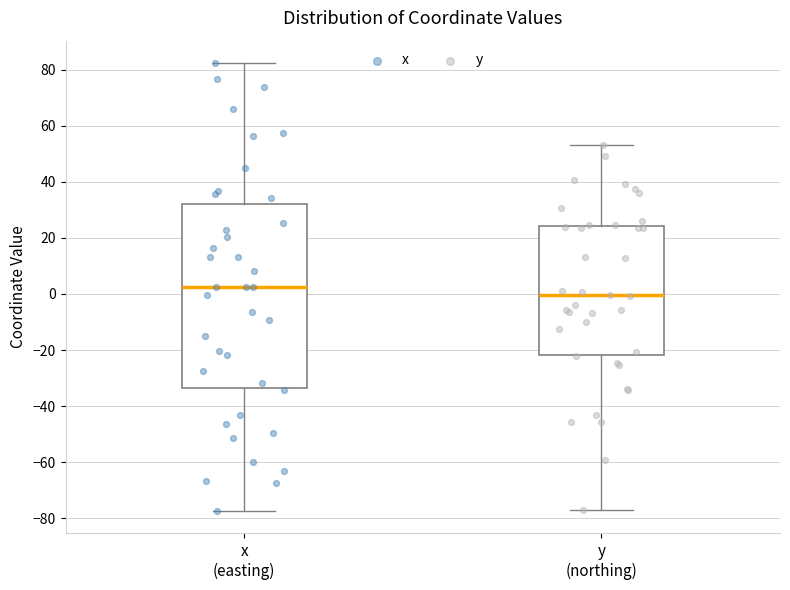

Reading left to right, read every box against the y-axis: the position of its median line, the range the box covers, and the ends of its whiskers. The values are not printed on the chart, so give them approximately, as read against the axis.

x (easting): median 2, box -34 to 32, whiskers -78 to 82
y (northing): median 0, box -22 to 24, whiskers -78 to 54